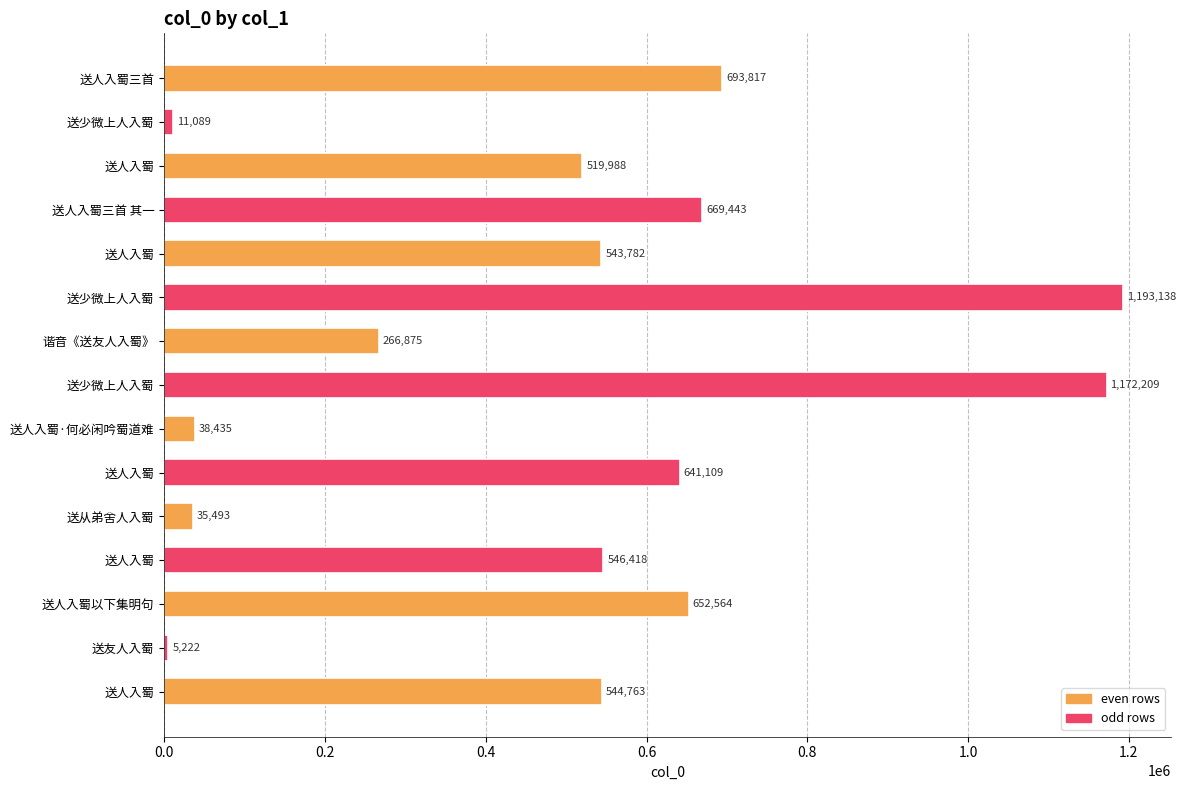

What is the average value?

502290